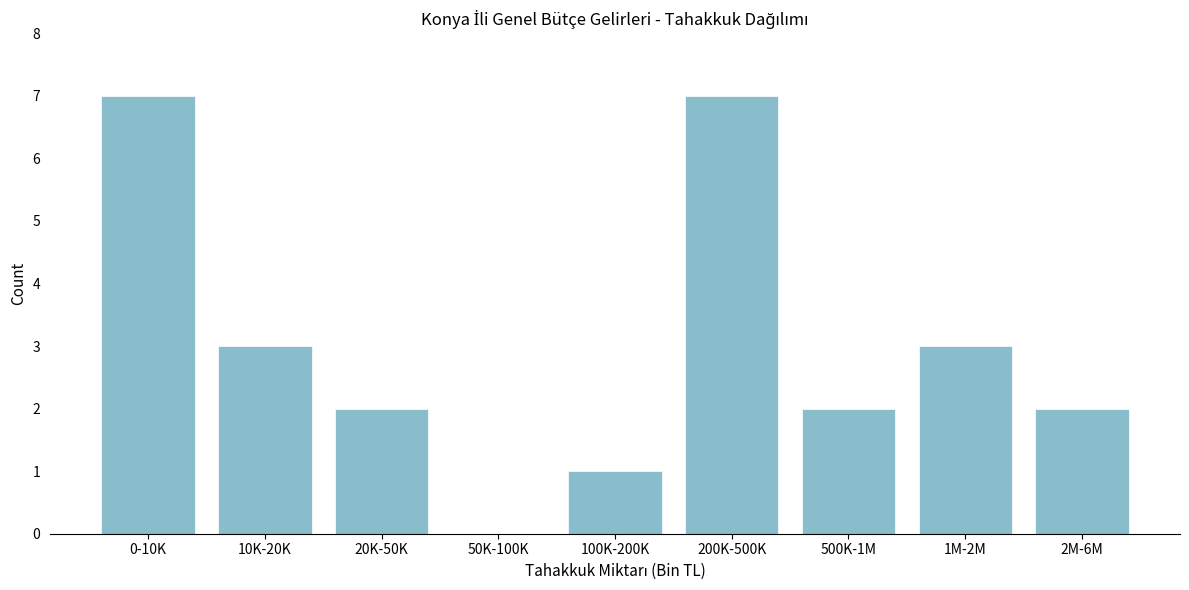

Reading right to left, transcribe all the data shown in this chart.

2M-6M=2	1M-2M=3	500K-1M=2	200K-500K=7	100K-200K=1	50K-100K=0	20K-50K=2	10K-20K=3	0-10K=7